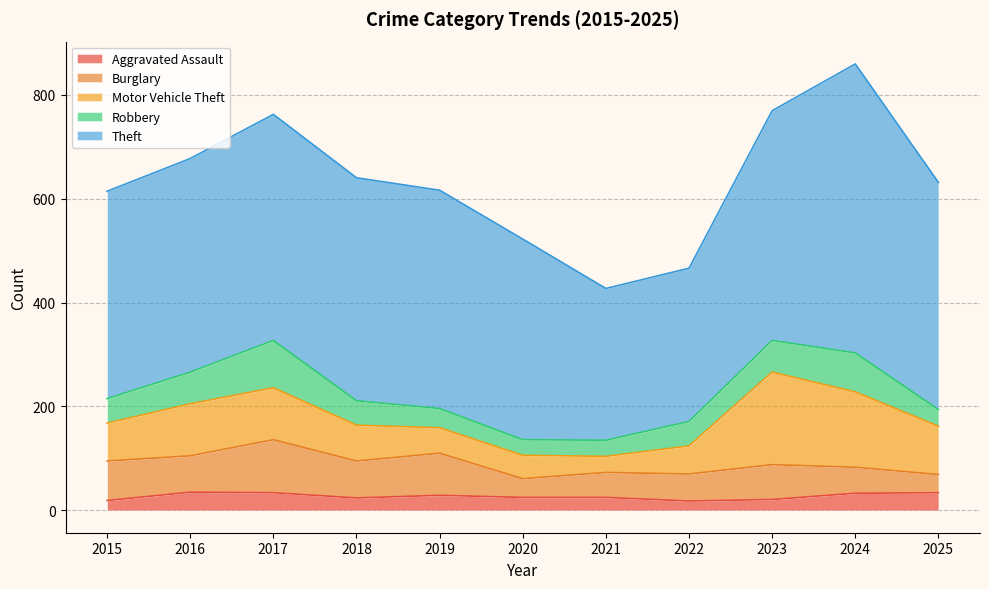

Is it true that Aggravated Assault equals 34 at 2025?

True